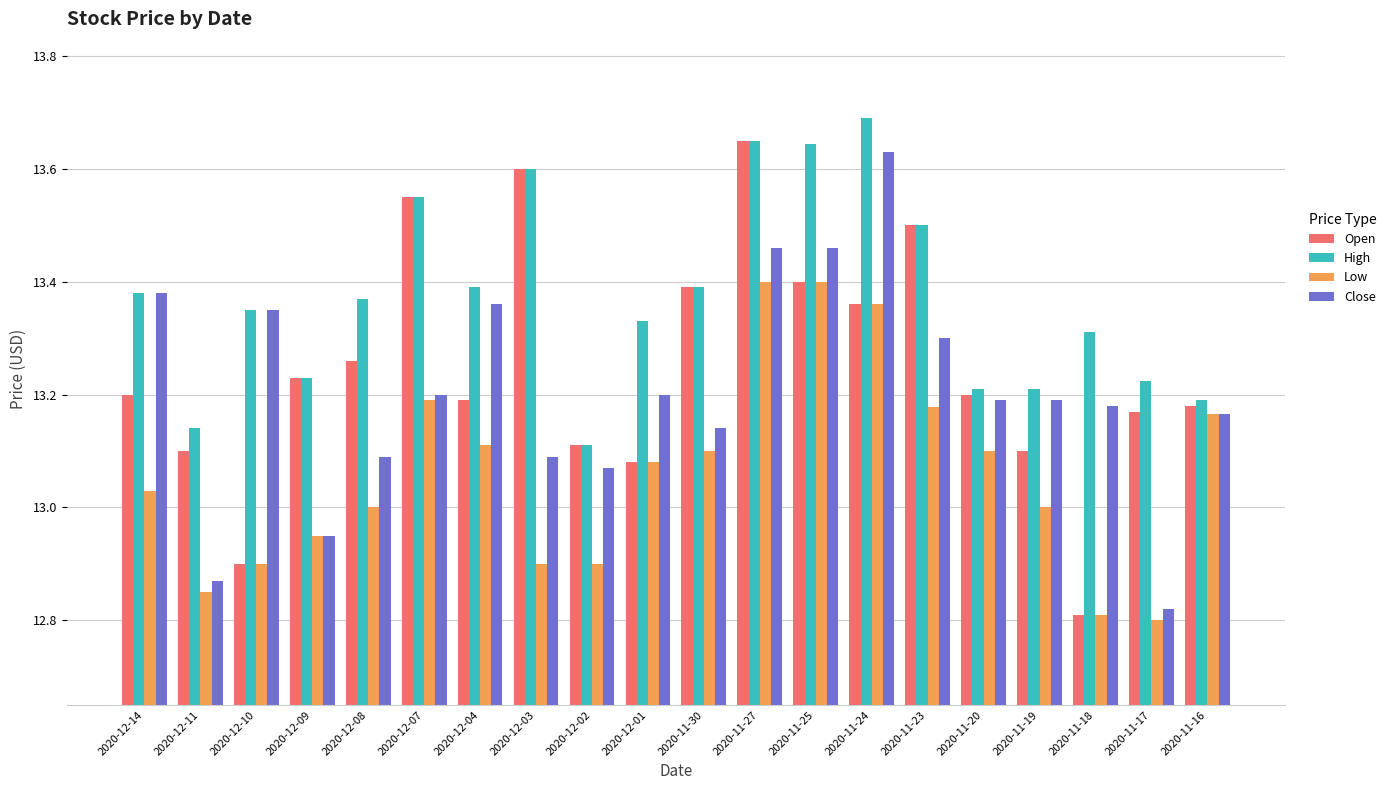

What is the label of the 14th bar from the left?

2020-11-24